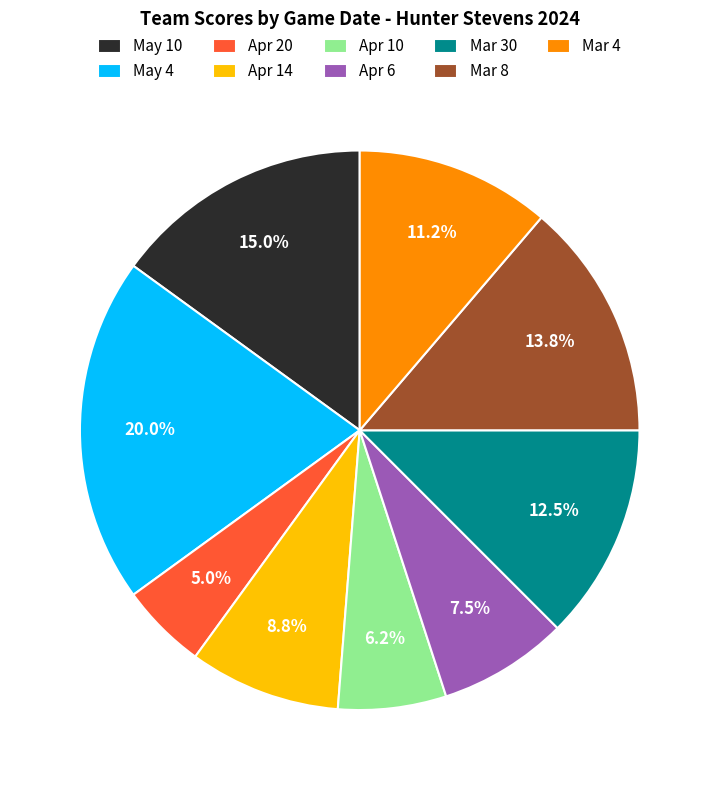

Is it true that Mar 30 is 25% of the pie?

False